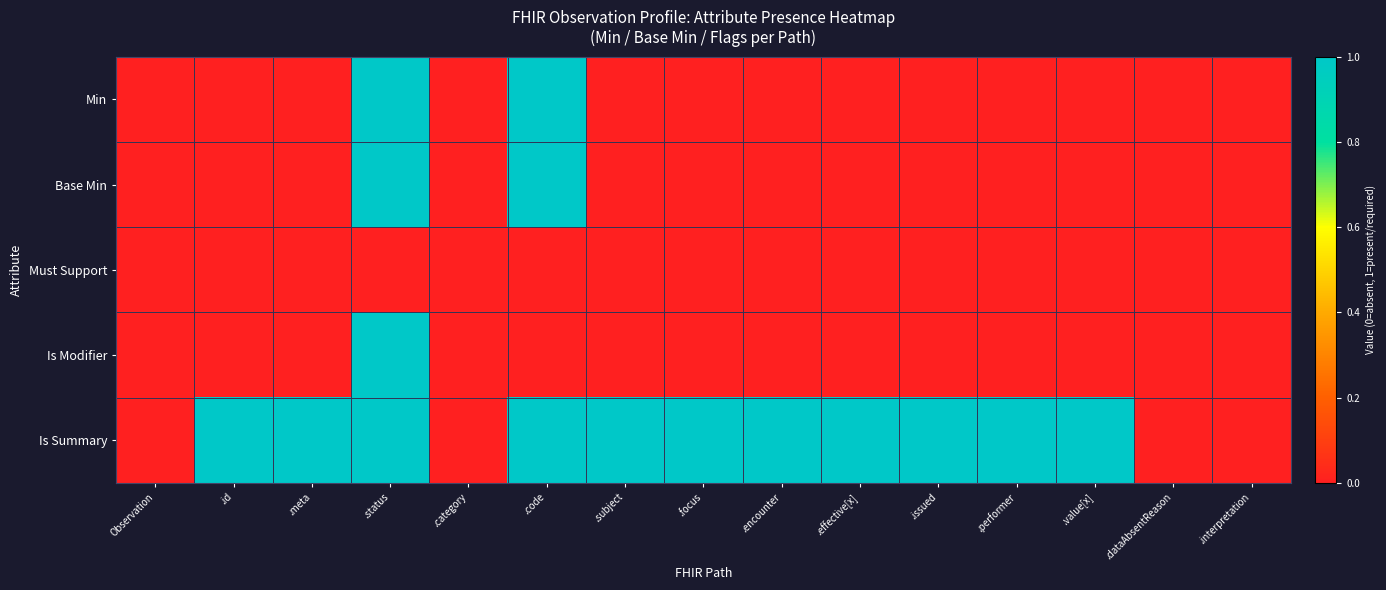

Reading left to right, what are all the values shown in this chart?

Min: Observation=0	.id=0	.meta=0	.status=1	.category=0	.code=1	.subject=0	.focus=0	.encounter=0	.effective[x]=0	.issued=0	.performer=0	.value[x]=0	.dataAbsentReason=0	.interpretation=0
Base Min: Observation=0	.id=0	.meta=0	.status=1	.category=0	.code=1	.subject=0	.focus=0	.encounter=0	.effective[x]=0	.issued=0	.performer=0	.value[x]=0	.dataAbsentReason=0	.interpretation=0
Must Support: Observation=0	.id=0	.meta=0	.status=0	.category=0	.code=0	.subject=0	.focus=0	.encounter=0	.effective[x]=0	.issued=0	.performer=0	.value[x]=0	.dataAbsentReason=0	.interpretation=0
Is Modifier: Observation=0	.id=0	.meta=0	.status=1	.category=0	.code=0	.subject=0	.focus=0	.encounter=0	.effective[x]=0	.issued=0	.performer=0	.value[x]=0	.dataAbsentReason=0	.interpretation=0
Is Summary: Observation=0	.id=1	.meta=1	.status=1	.category=0	.code=1	.subject=1	.focus=1	.encounter=1	.effective[x]=1	.issued=1	.performer=1	.value[x]=1	.dataAbsentReason=0	.interpretation=0